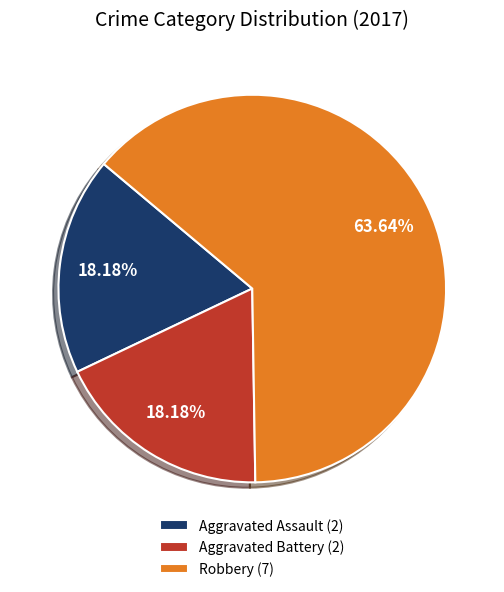

Is there a majority slice in this chart?

Yes